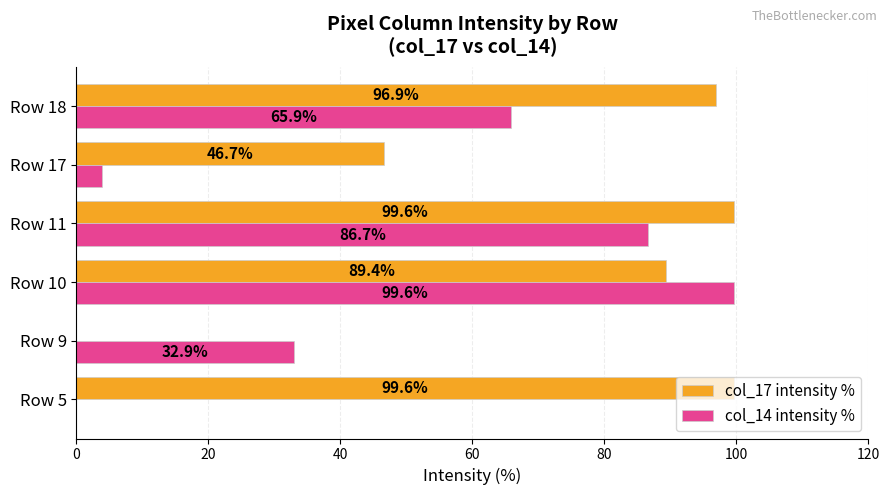

Read the col_14 intensity % value at Row 18.

65.9